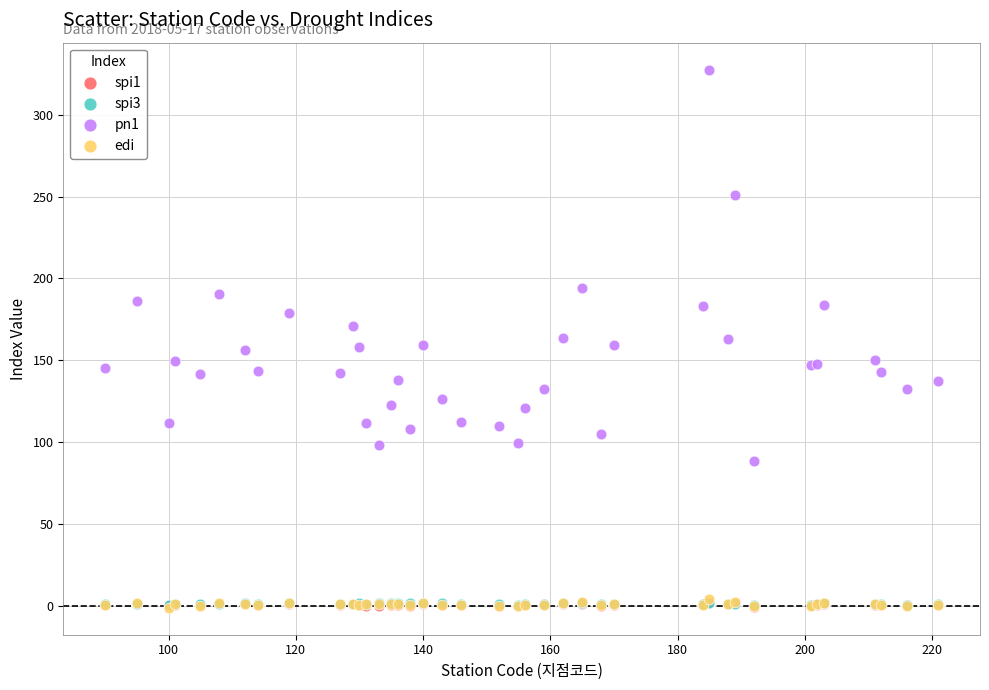

Which series has the largest Y range (max minus min)?

pn1